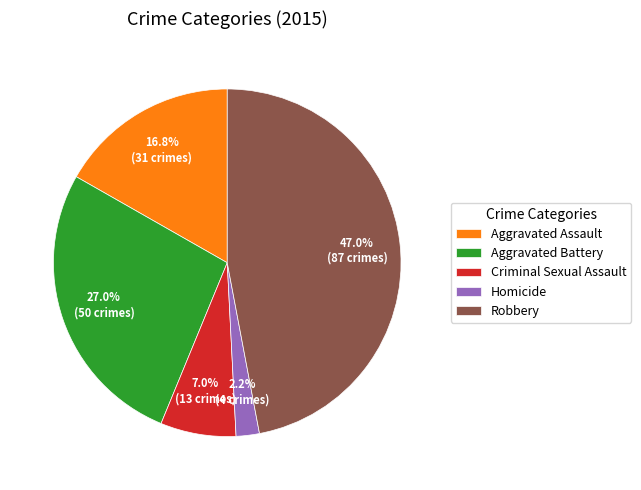

How many segments does this pie chart have?

5